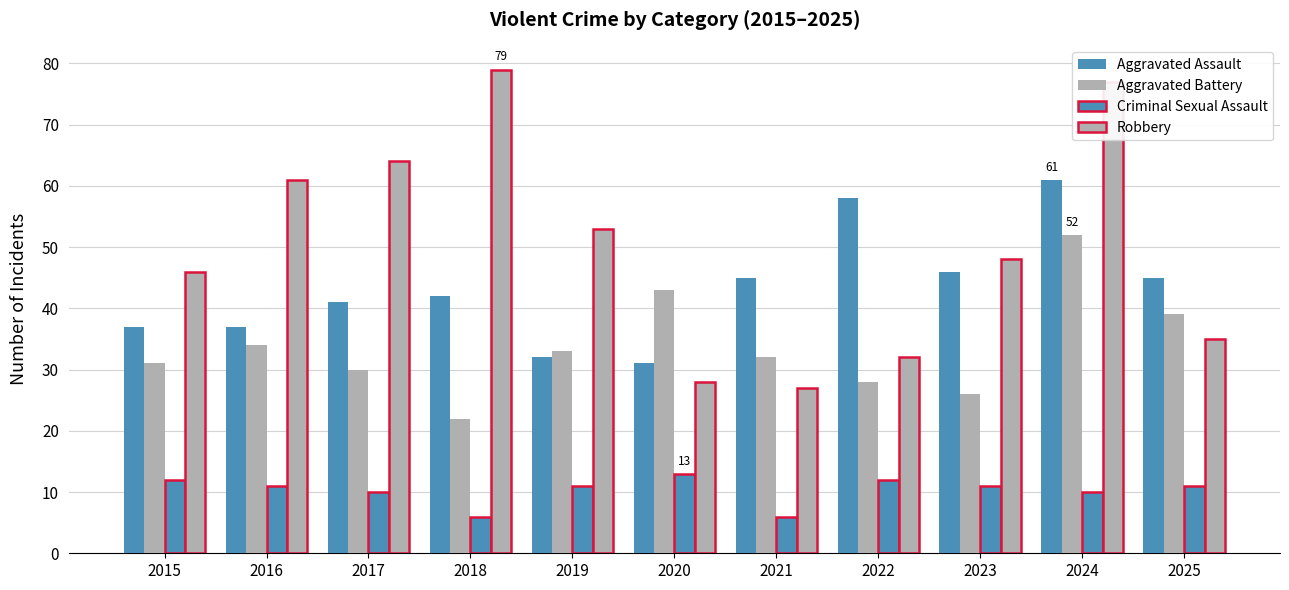

What is the total value across all series at 2025?

130